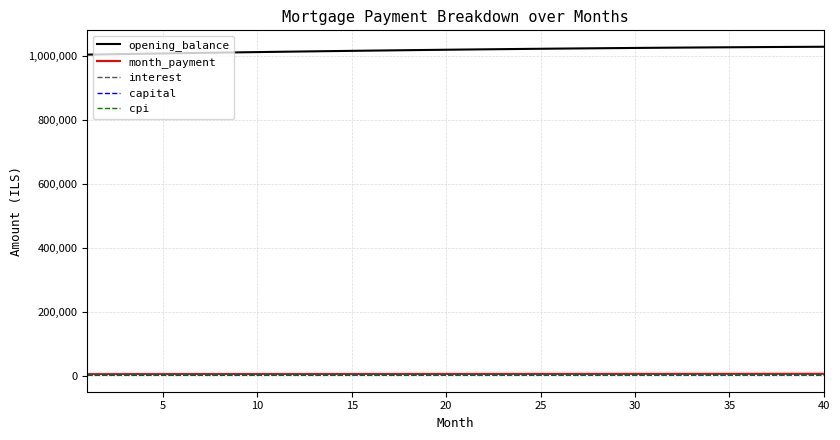

True or false: capital and interest intersect in this chart.

False